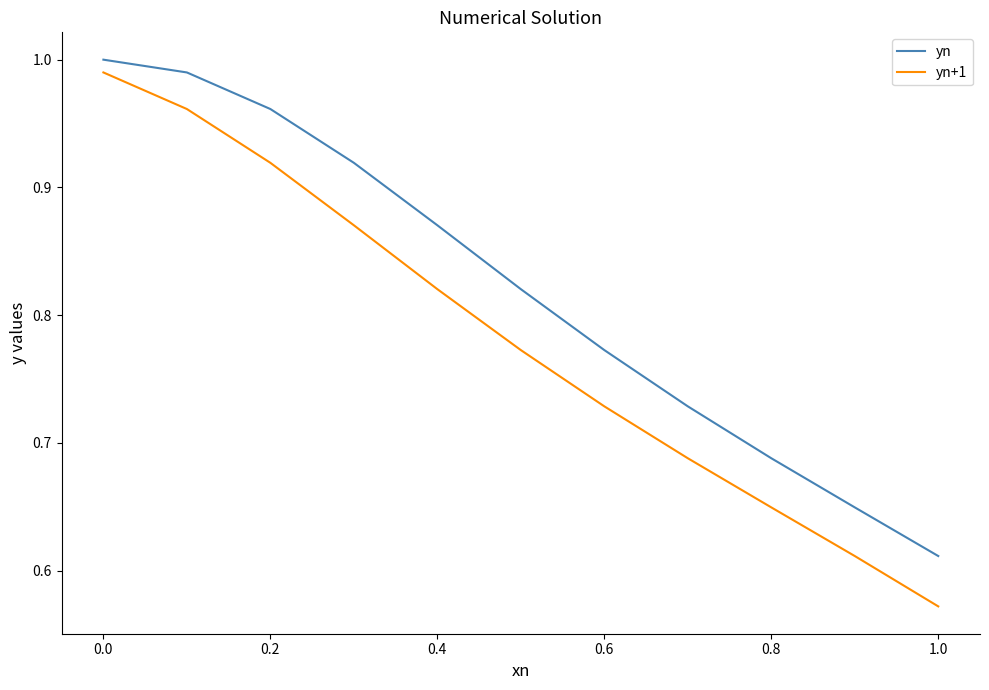

Which series has the widest spread of values?

yn+1